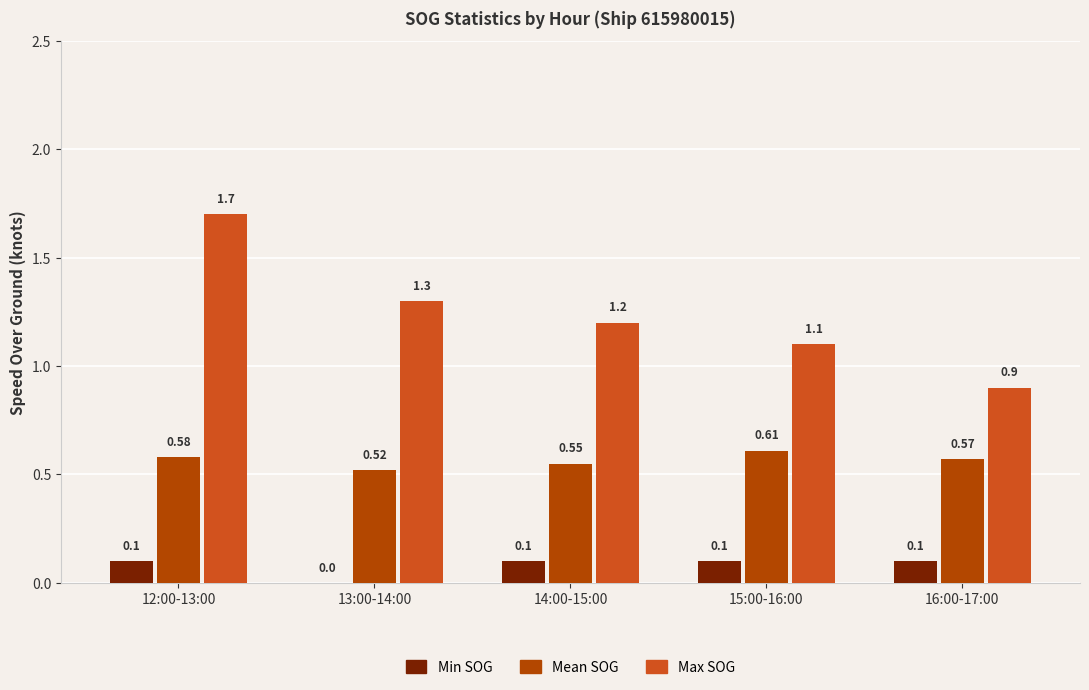

What is the maximum value for Min SOG?

0.1